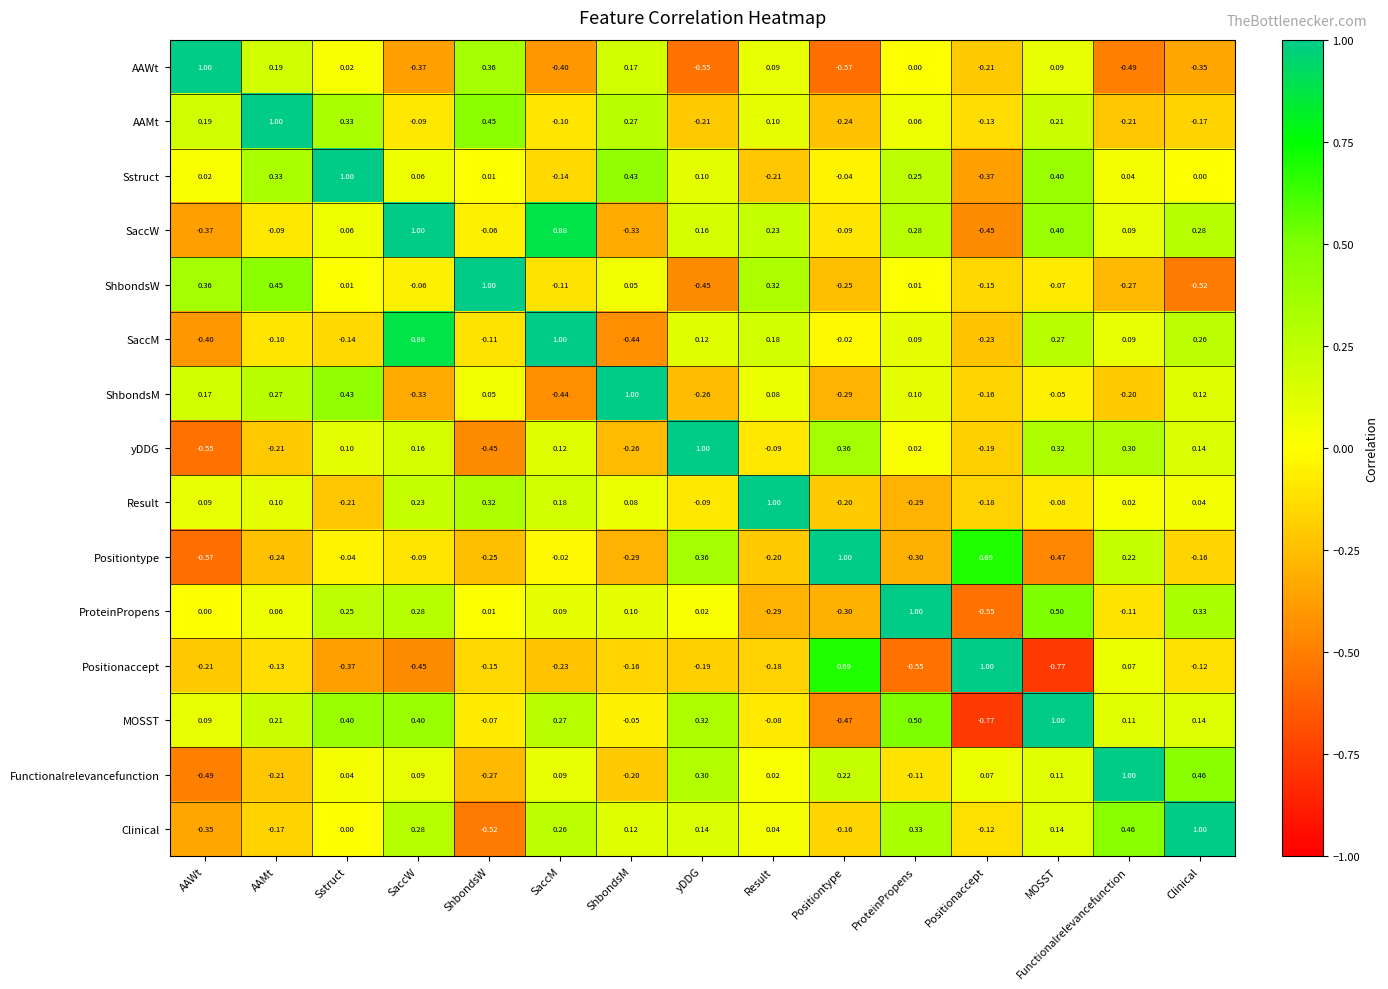

At which label does Sstruct first exceed 0?

AAWt